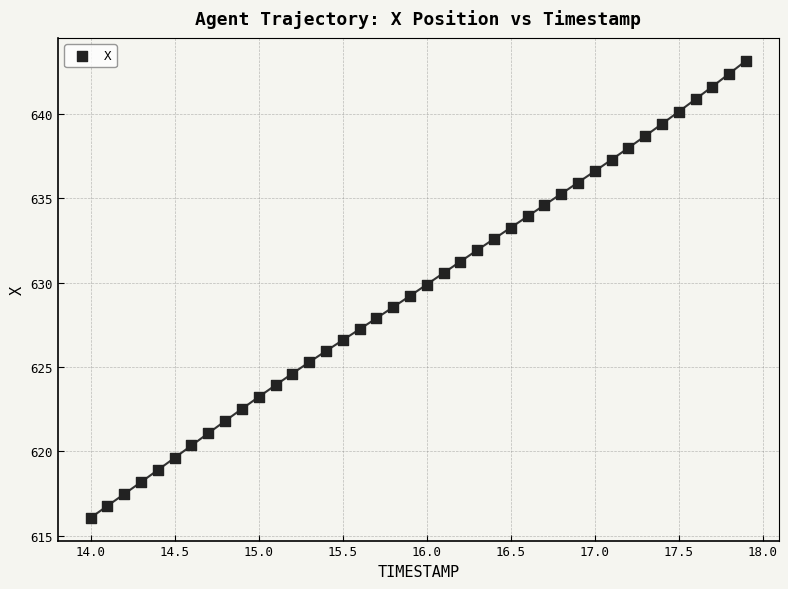

What is the range of Y values (max minus min)?

27.1